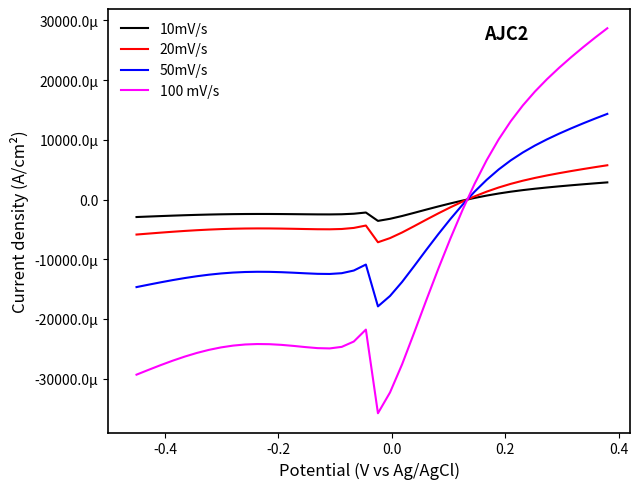

Does the chart have visible grid lines?

No